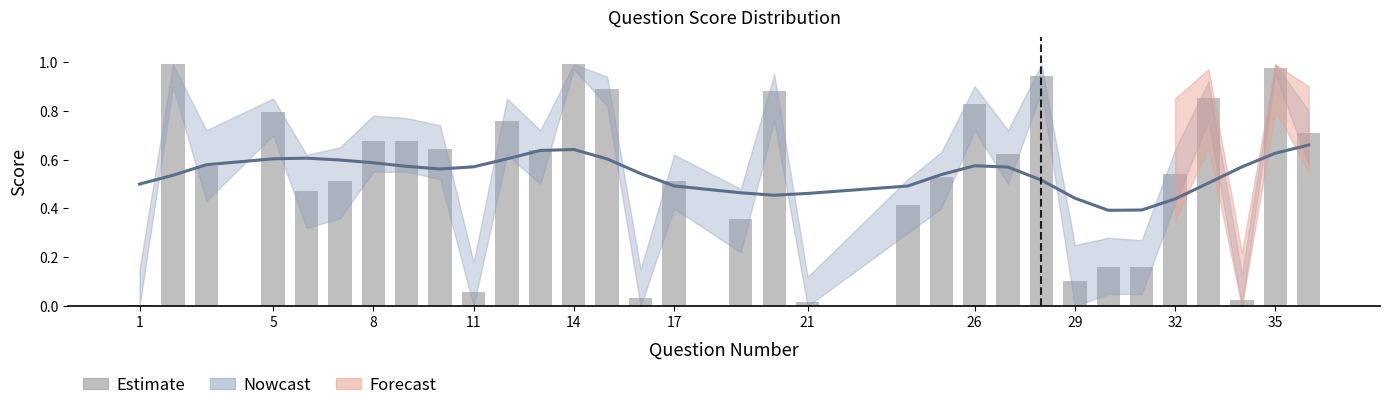

Are the bars horizontal?

No